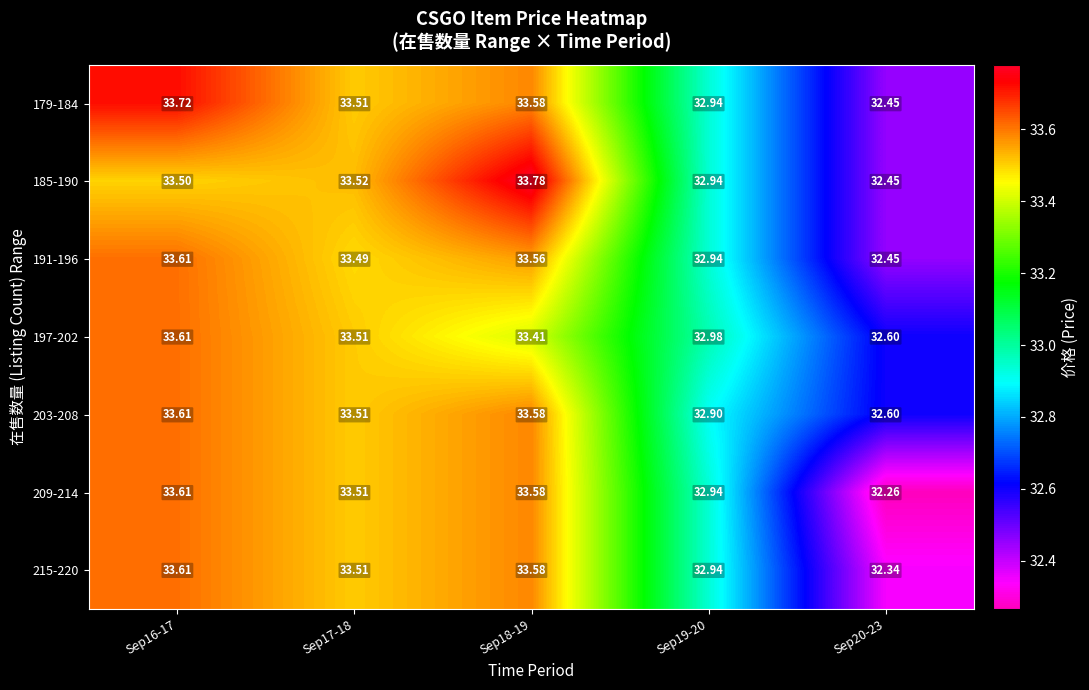

What is the smallest value displayed?

32.3